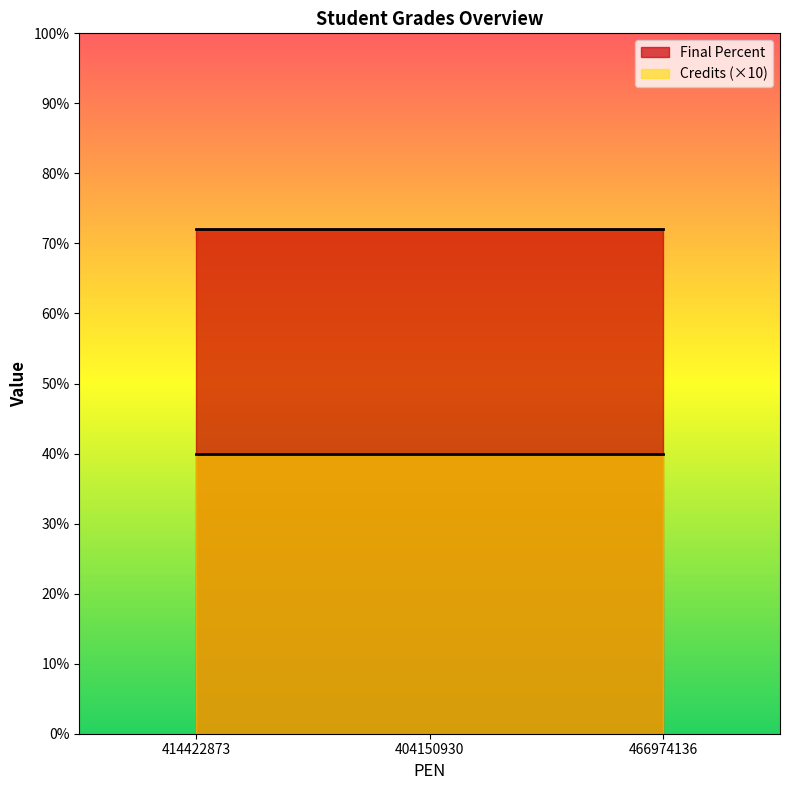

Reading left to right, transcribe all the data shown in this chart.

Final Percent: 414422873=72	404150930=72	466974136=72
Credits: 414422873=4	404150930=4	466974136=4